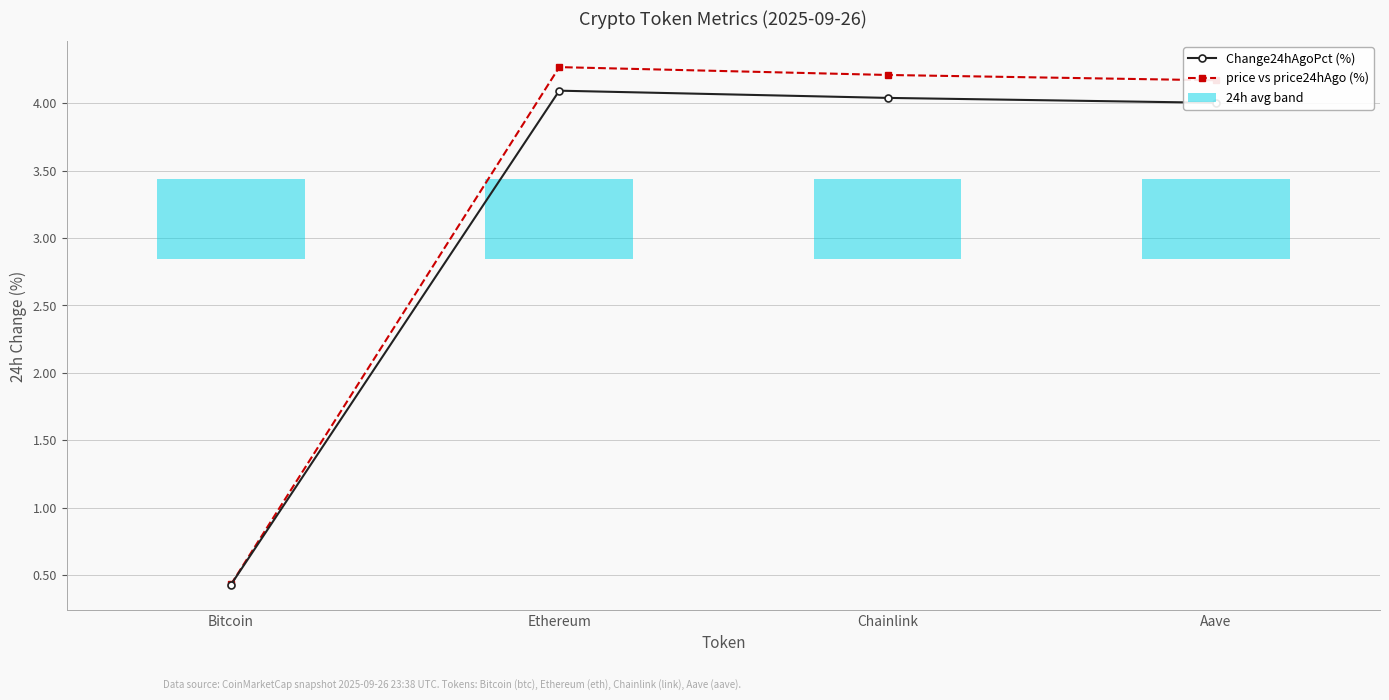

At Ethereum, list the series in order from smallest to largest.

24h avg band, Change24hAgoPct (%), price vs price24hAgo (%)